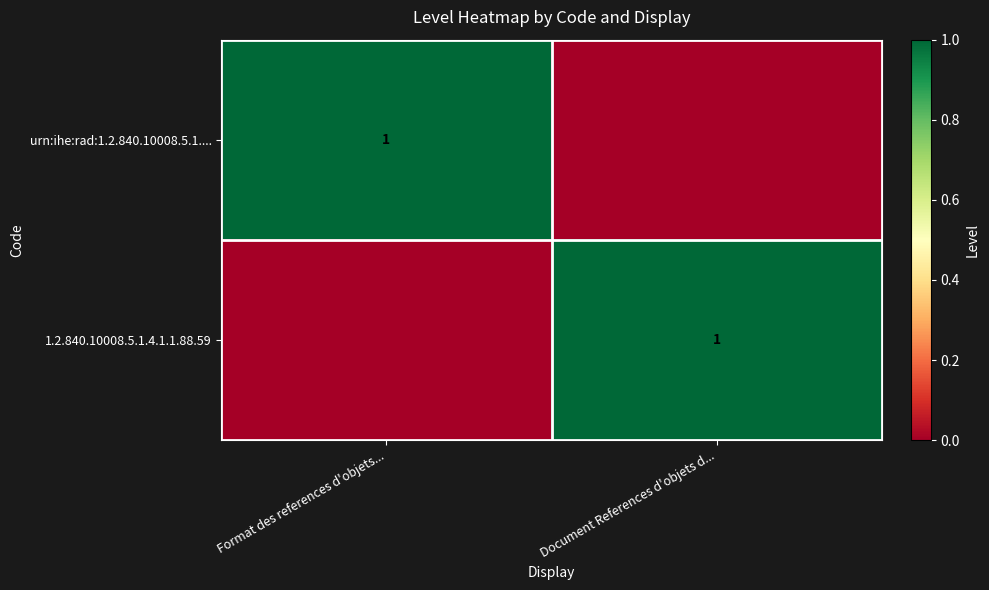

What is the spread (max minus min) of values at Format des references d'objets...?

1